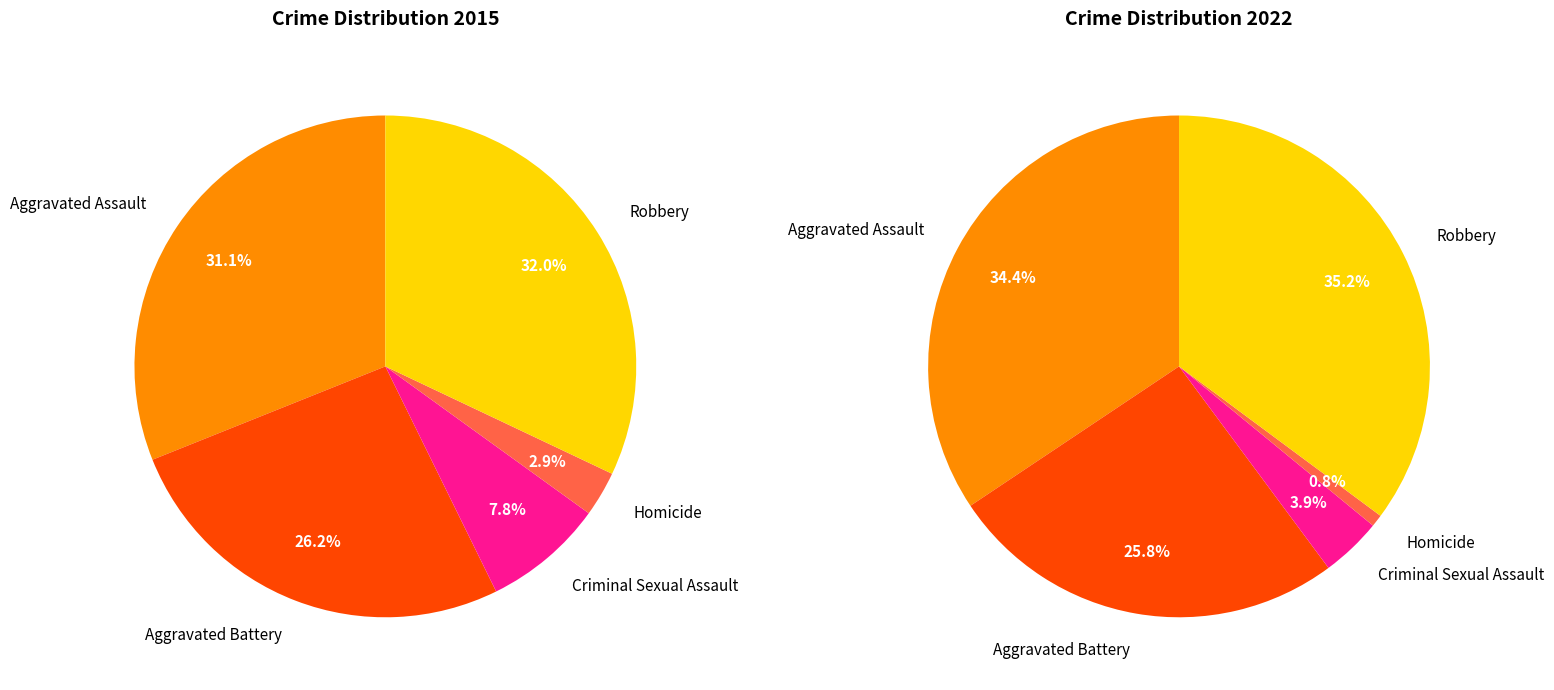

To the nearest percent, what is the combined percentage of Robbery and Criminal Sexual Assault?

39%